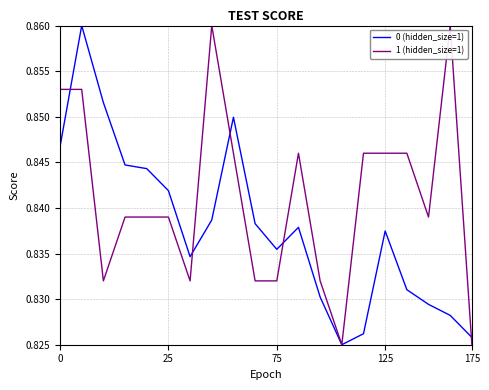

Which series has the largest total across all categories?

1 (hidden_size=1)